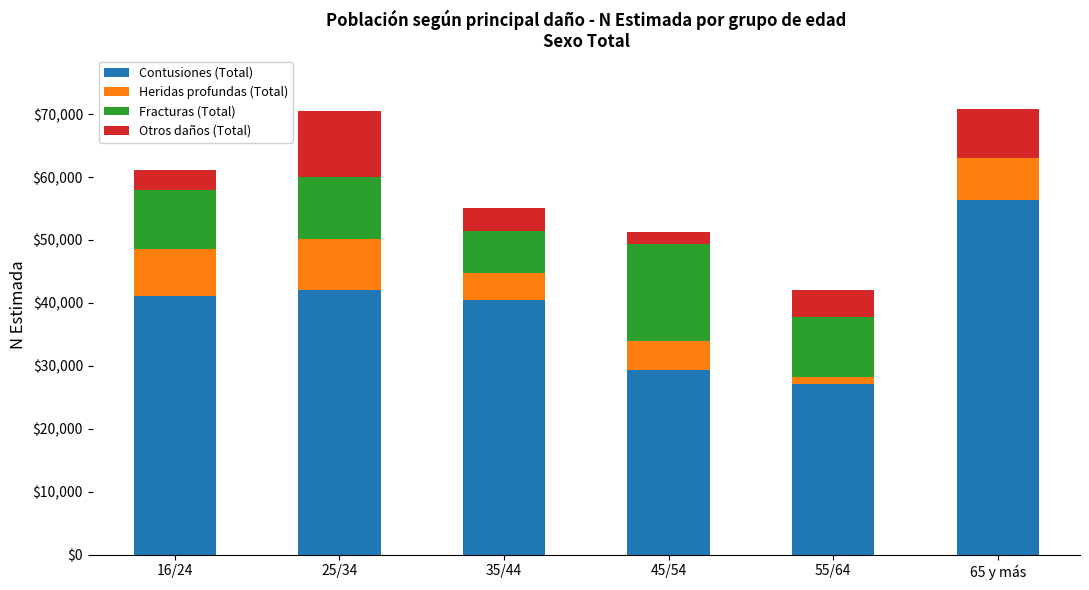

What is the sum of all Contusiones (Total) values?

236724